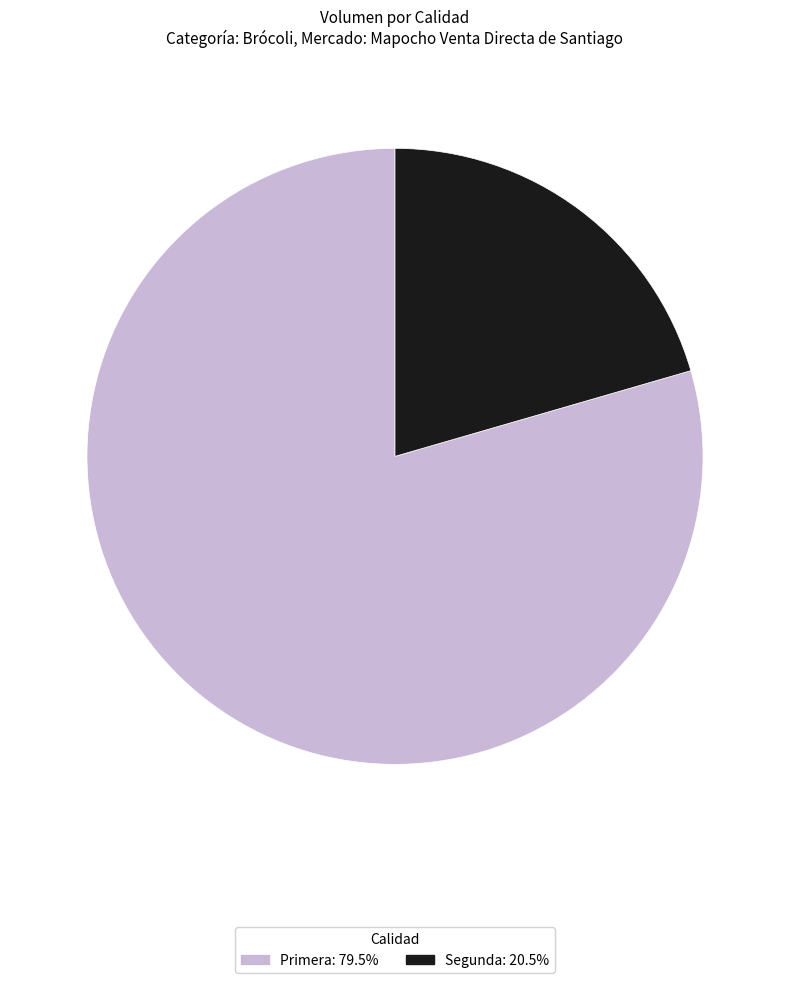

Which has a higher value, Primera or Segunda?

Primera